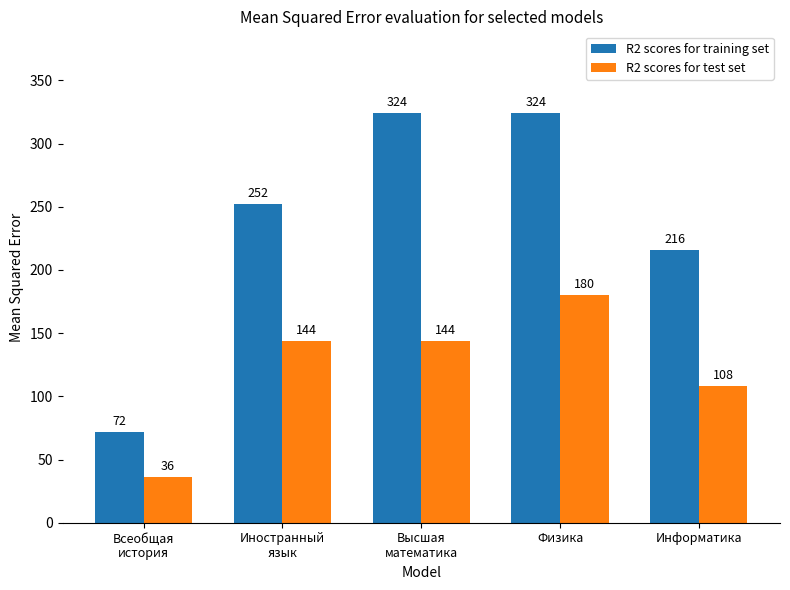

Which series has the largest total across all categories?

R2 scores for training set